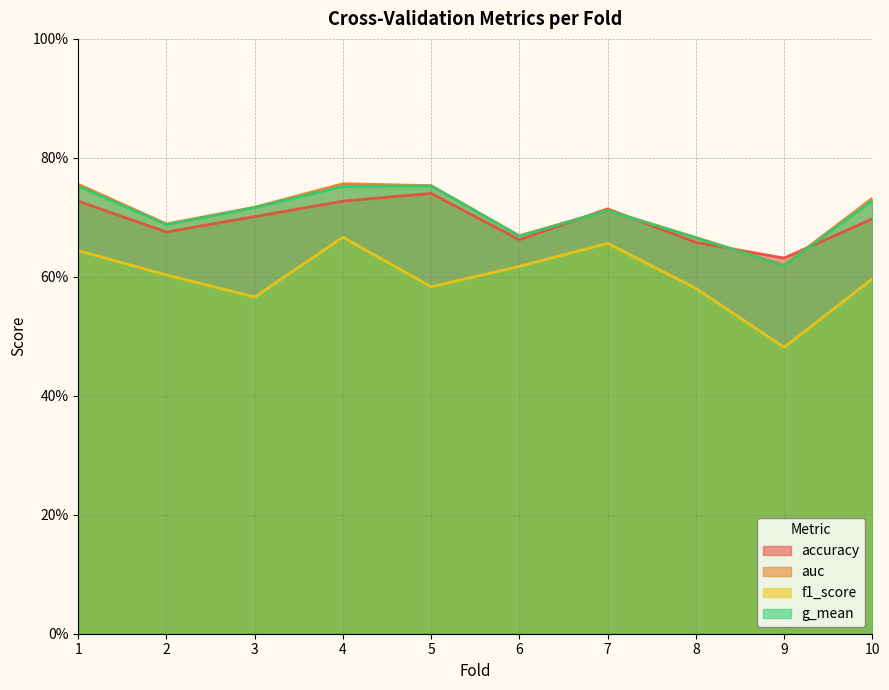

At which category does auc reach its first local peak?

4